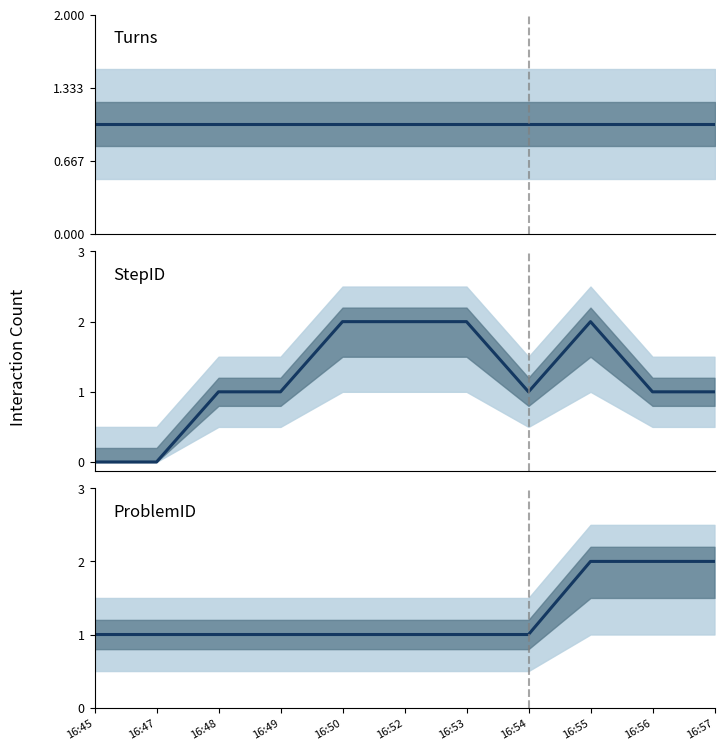

True or false: StepID and Turns intersect in this chart.

False